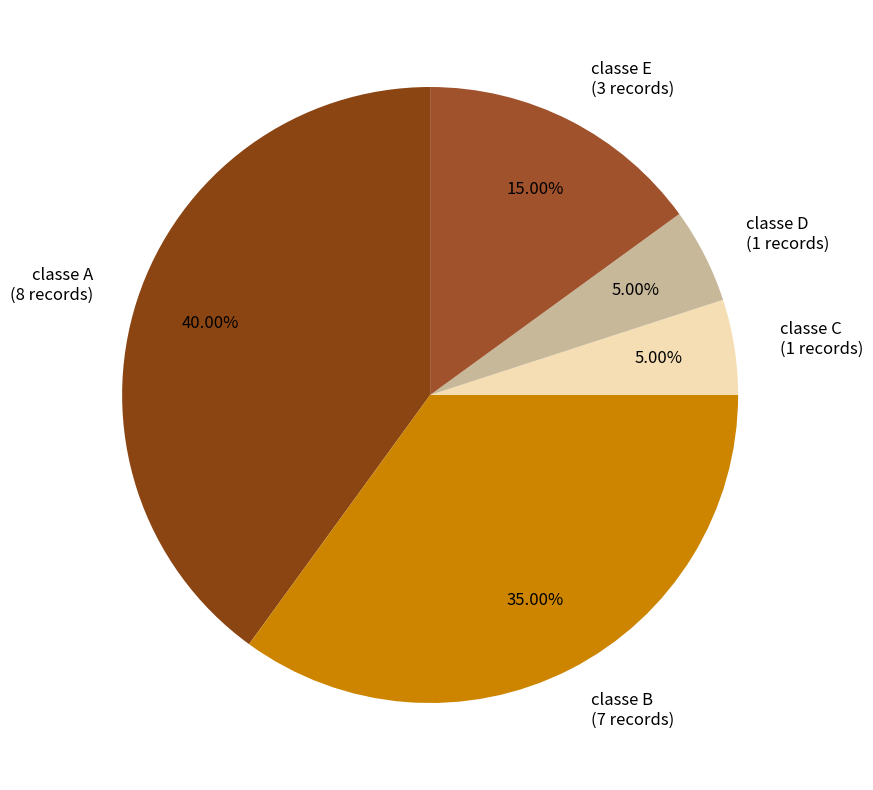

Count the number of slices in the pie.

5